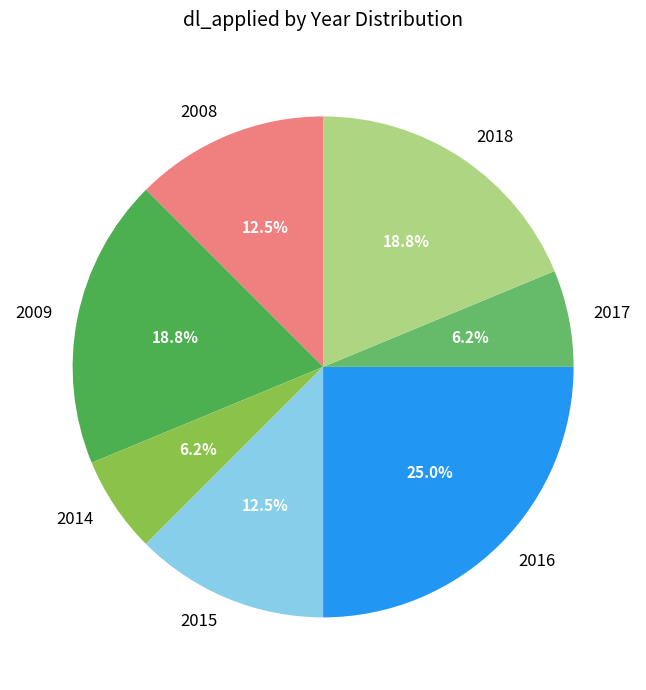

To the nearest percent, what is the average slice percentage?

14%